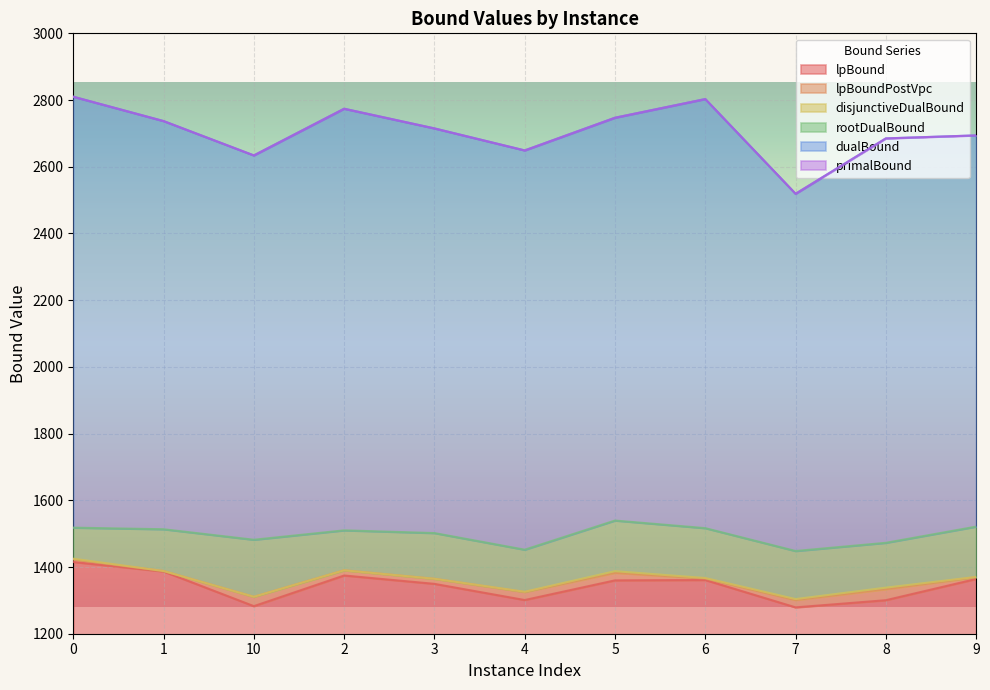

Which series has the widest spread of values?

dualBound